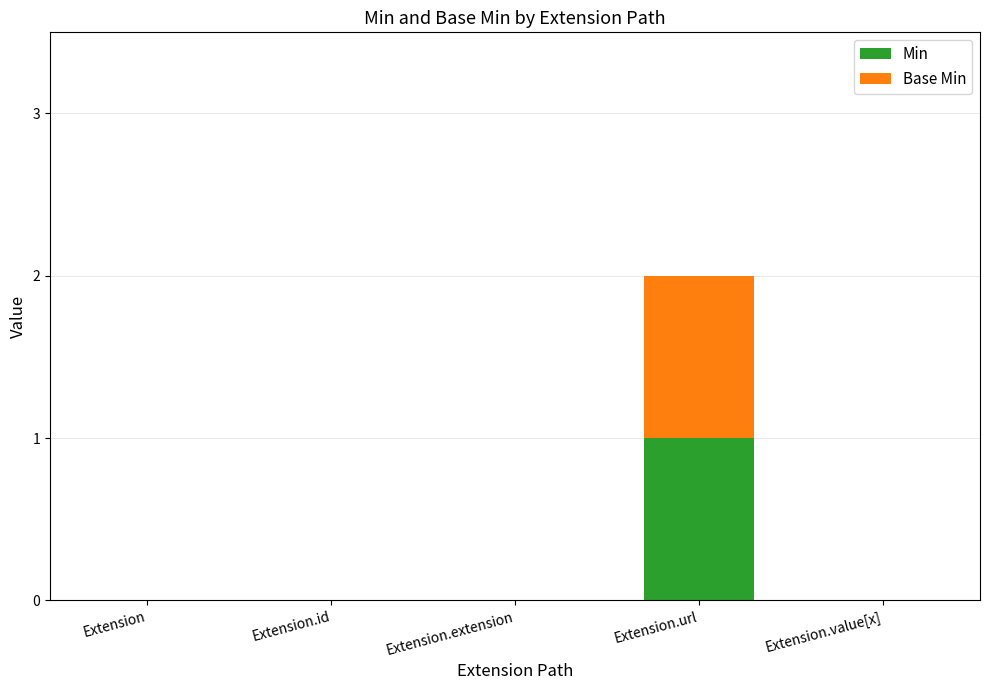

How many distinct data groups are displayed?

2